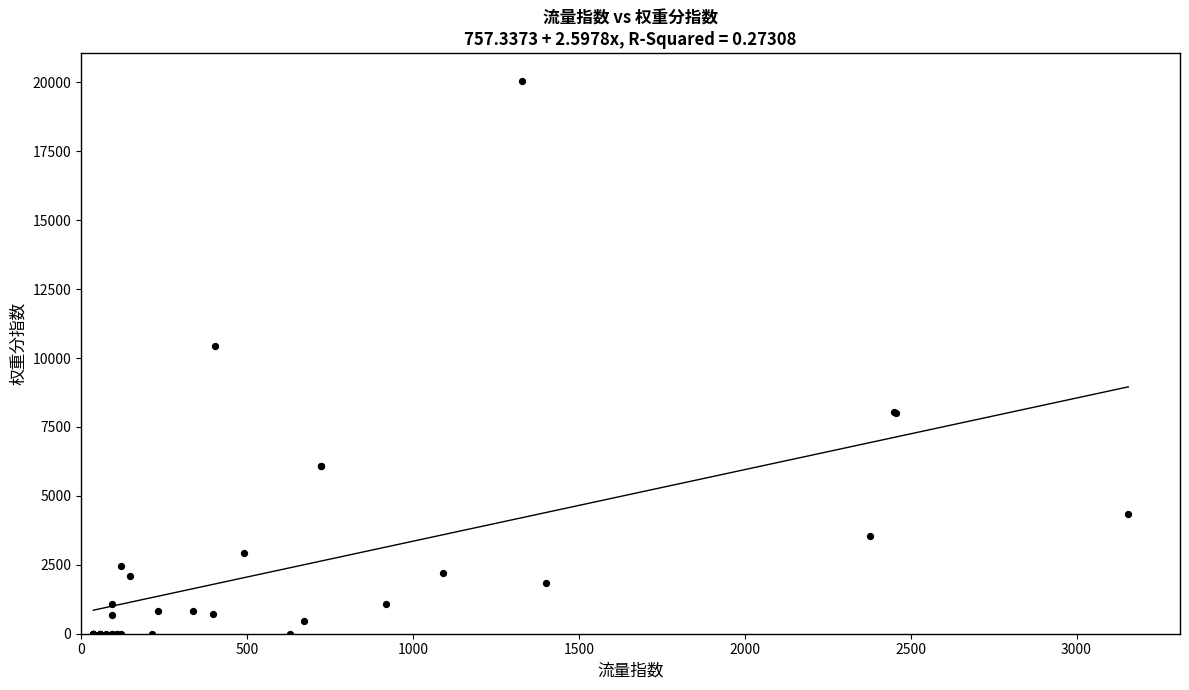

What Y value in the scatter plot is closest to 10029?

10428.3